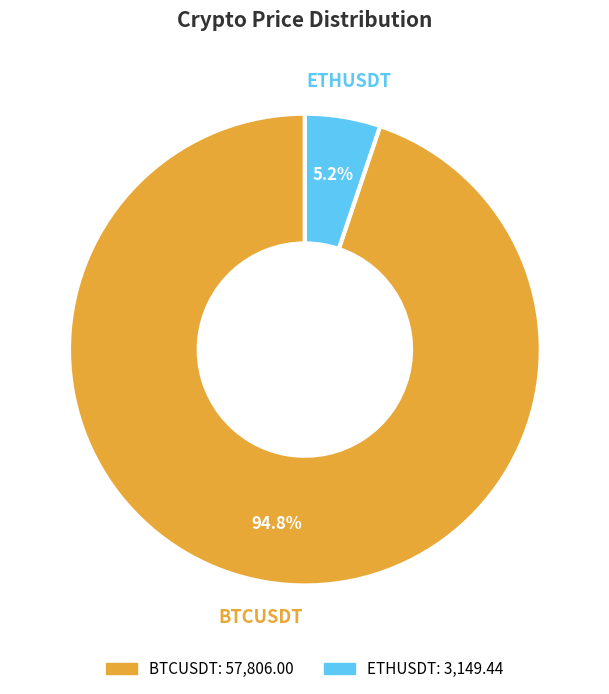

How many segments does this pie chart have?

2